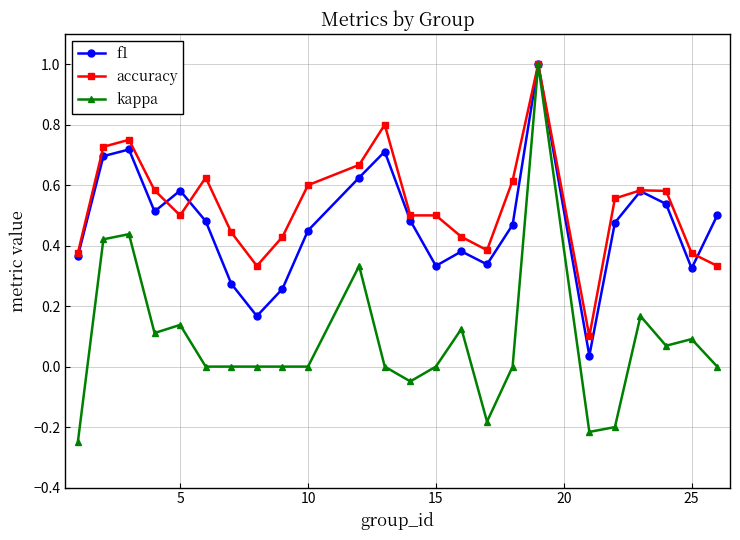

What is the highest value of the f1 series?

1.0